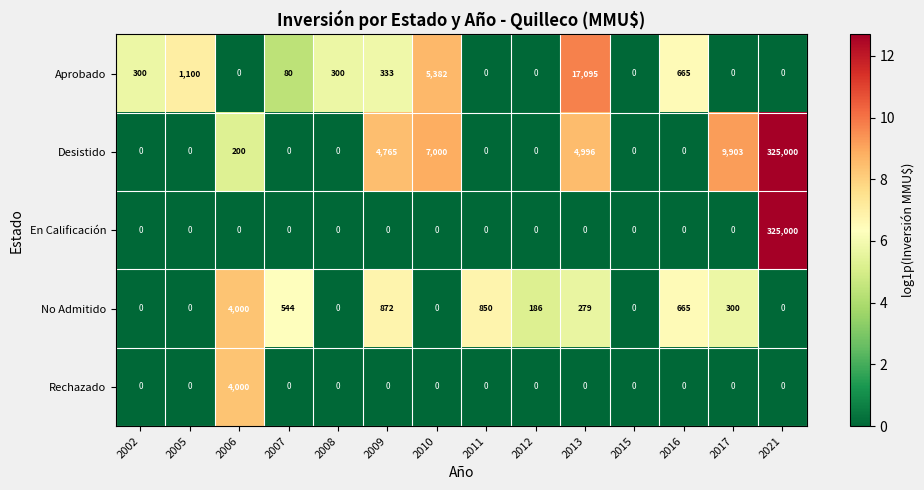

Count the number of categories in the chart.

14